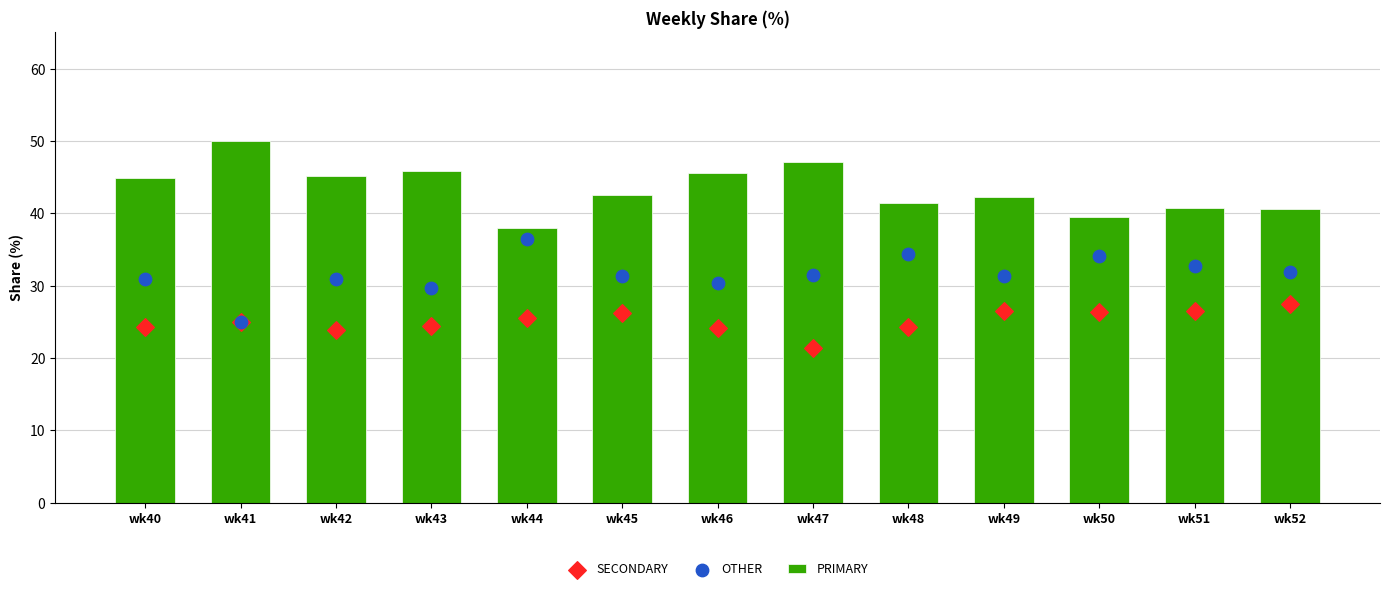

Which series contains the lowest Y value?

SECONDARY